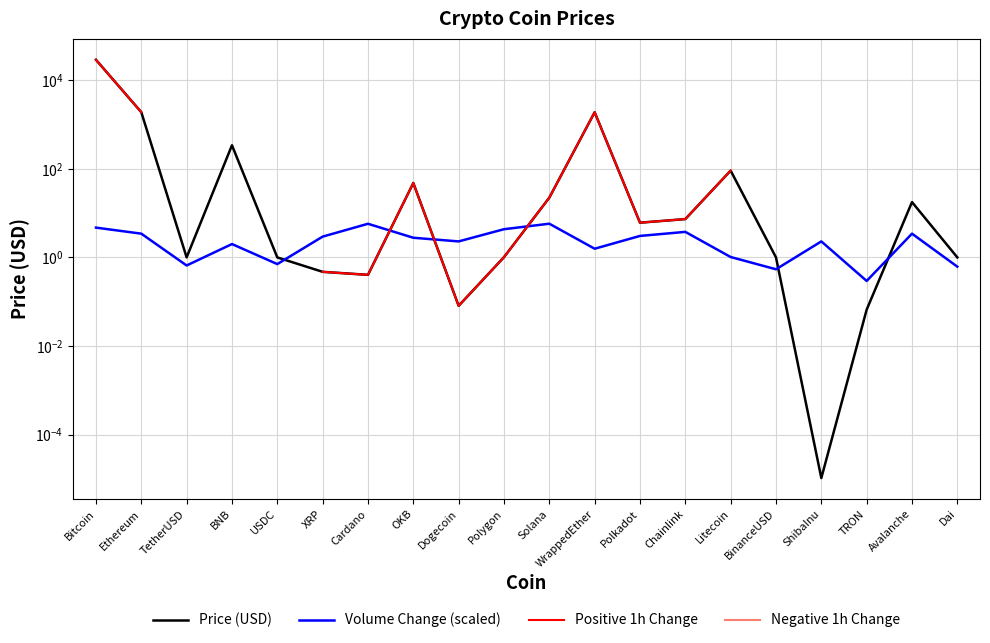

What is the maximum value shown in the chart?

28788.1